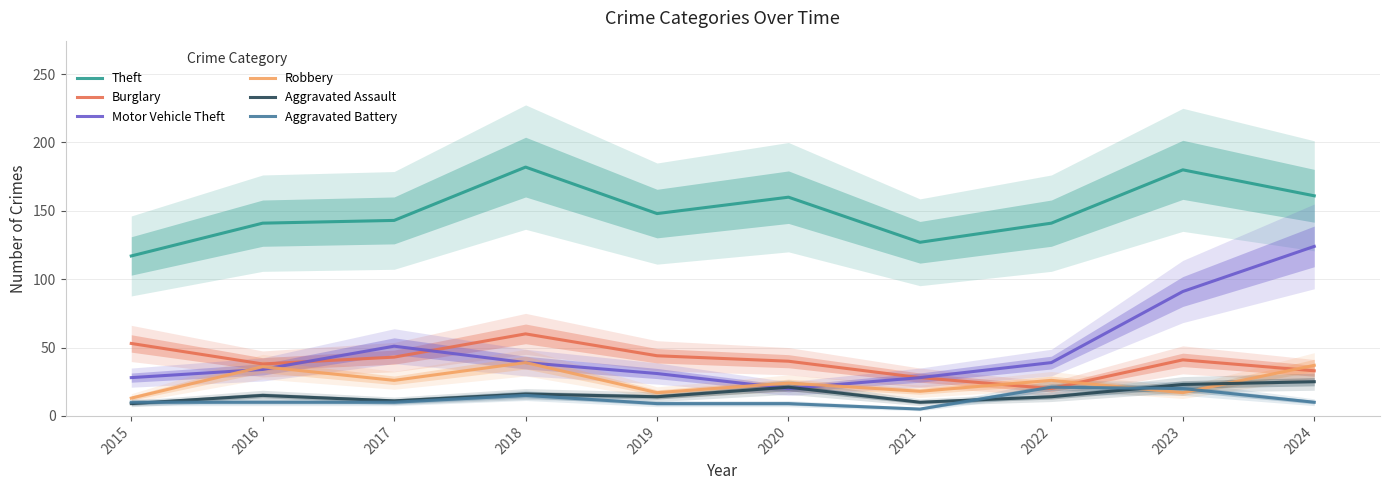

How many times do Robbery and Motor Vehicle Theft cross each other?

4